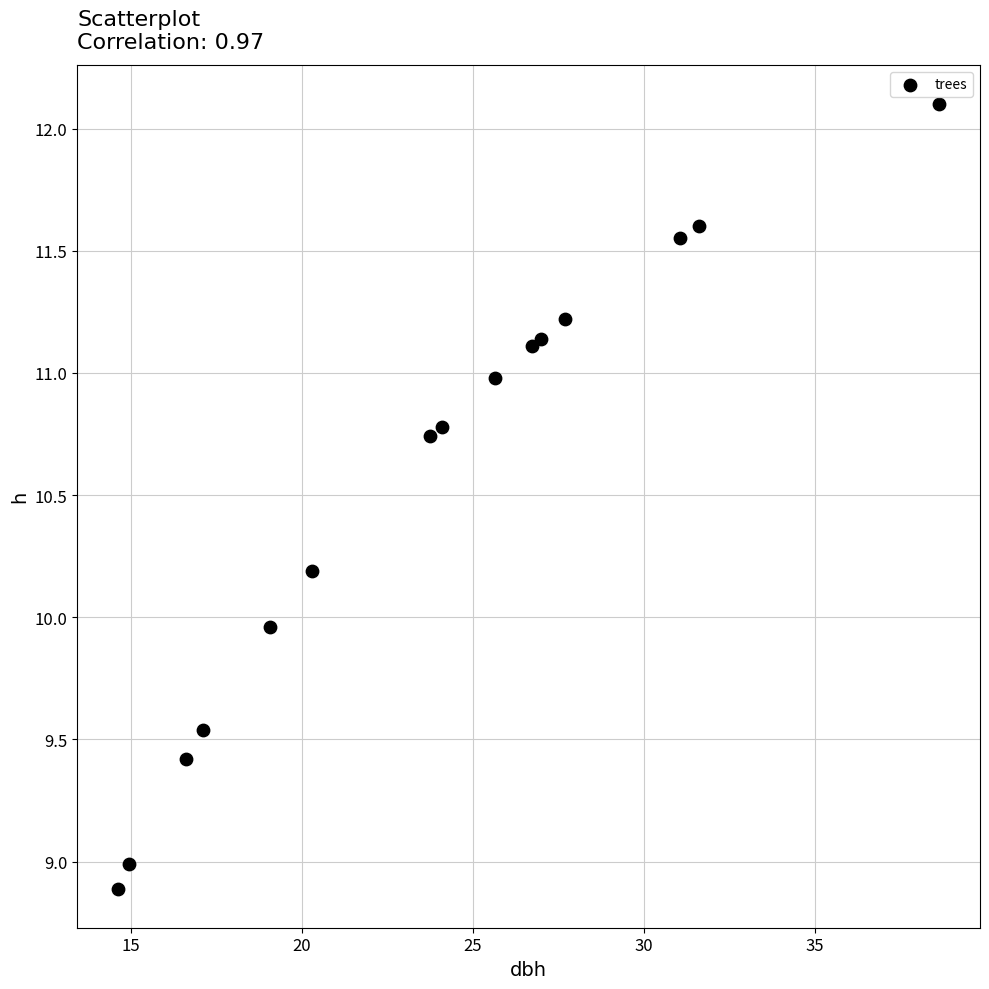

What is the range of Y values (max minus min)?

3.2